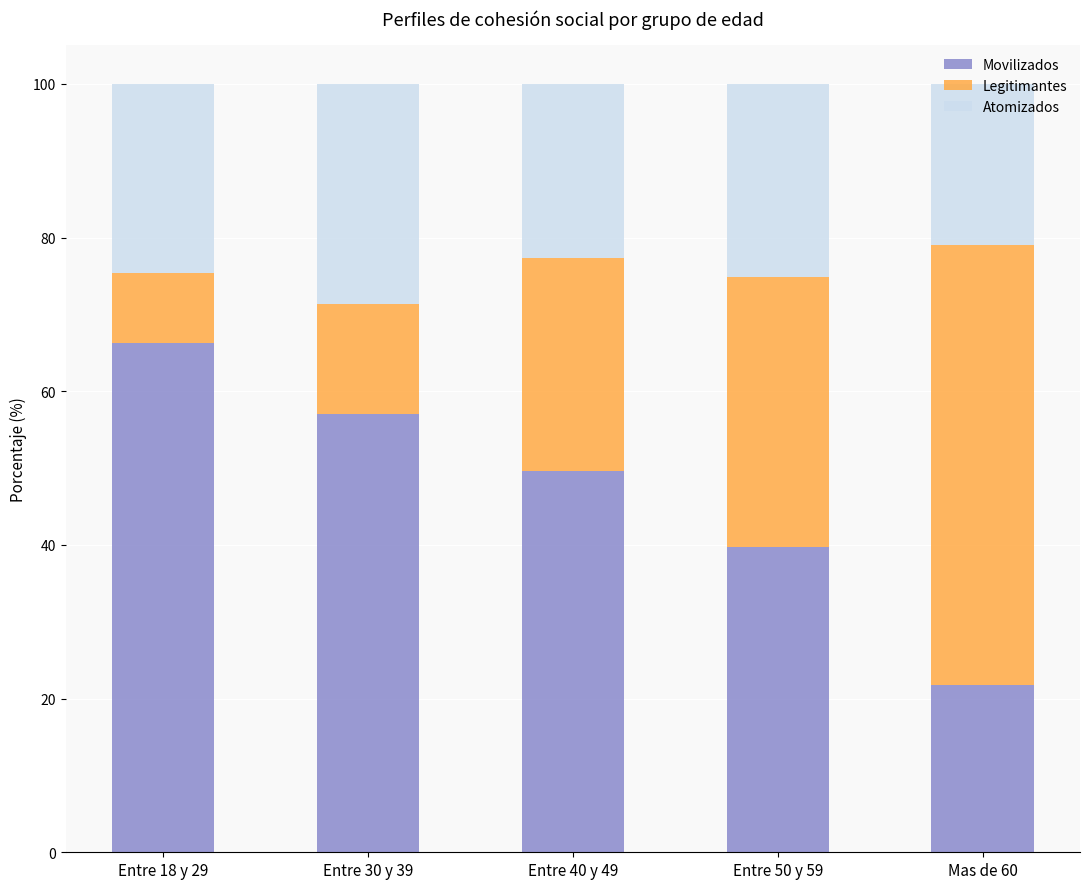

Count the number of data series in this chart.

3